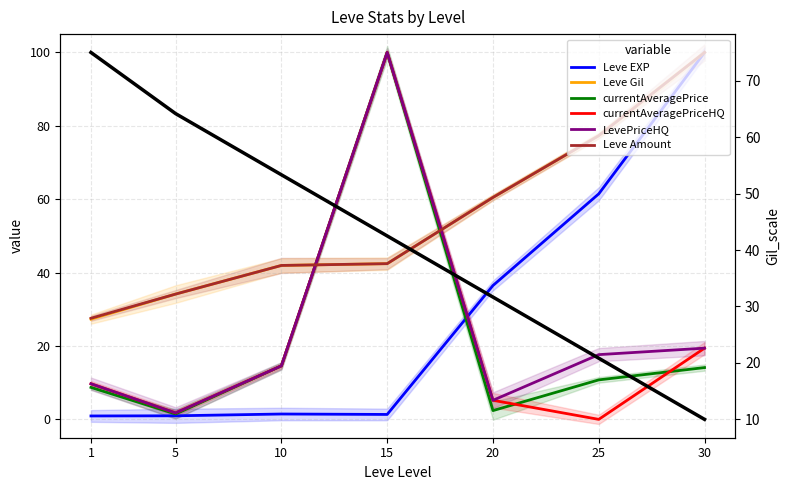

Between 15 and 30, which series saw the biggest shift?

Leve EXP